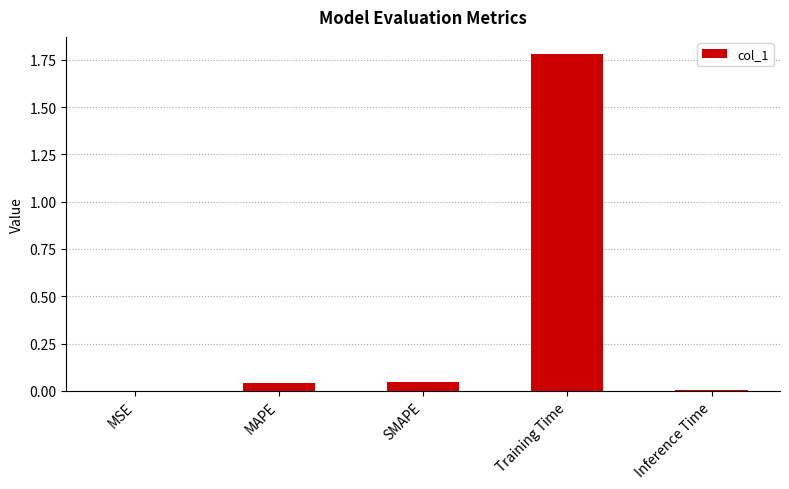

Is it true that the value at MAPE is 0.1?

False